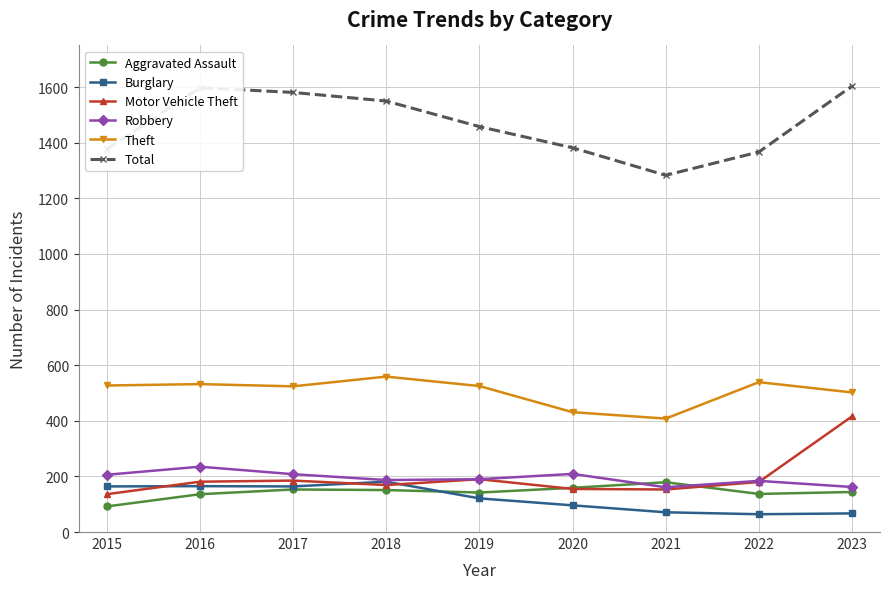

What is the sum of all Theft values?

4547